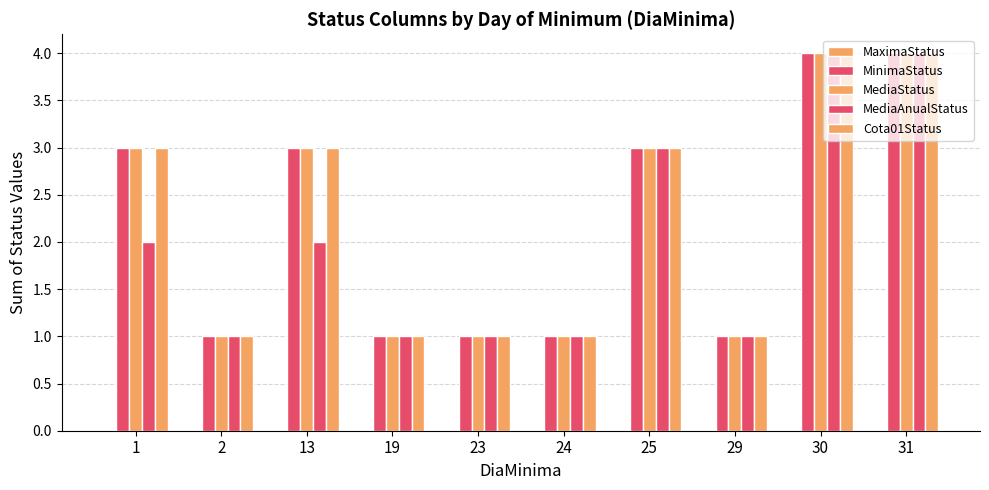

How many groups of bars are there?

10